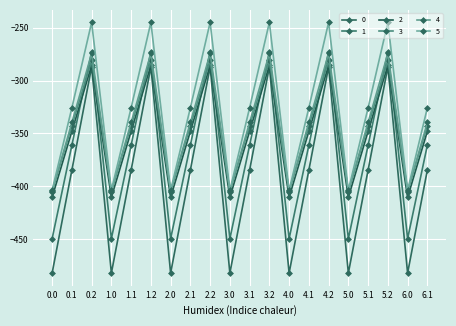

Reading left to right, what are all the values shown in this chart?

0: 0.0=-482.0	0.1=-384.6	0.2=-287.1	1.0=-482.0	1.1=-384.6	1.2=-287.1	2.0=-482.0	2.1=-384.6	2.2=-287.1	3.0=-482.0	3.1=-384.6	3.2=-287.1	4.0=-482.0	4.1=-384.6	4.2=-287.1	5.0=-482.0	5.1=-384.6	5.2=-287.1	6.0=-482.0	6.1=-384.6
1: 0.0=-449.5	0.1=-361.1	0.2=-272.7	1.0=-449.5	1.1=-361.1	1.2=-272.7	2.0=-449.5	2.1=-361.1	2.2=-272.7	3.0=-449.5	3.1=-361.1	3.2=-272.7	4.0=-449.5	4.1=-361.1	4.2=-272.7	5.0=-449.5	5.1=-361.1	5.2=-272.7	6.0=-449.5	6.1=-361.1
2: 0.0=-410.3	0.1=-347.9	0.2=-285.5	1.0=-410.3	1.1=-347.9	1.2=-285.5	2.0=-410.3	2.1=-347.9	2.2=-285.5	3.0=-410.3	3.1=-347.9	3.2=-285.5	4.0=-410.3	4.1=-347.9	4.2=-285.5	5.0=-410.3	5.1=-347.9	5.2=-285.5	6.0=-410.3	6.1=-347.9
3: 0.0=-404.4	0.1=-342.7	0.2=-281.0	1.0=-404.4	1.1=-342.7	1.2=-281.0	2.0=-404.4	2.1=-342.7	2.2=-281.0	3.0=-404.4	3.1=-342.7	3.2=-281.0	4.0=-404.4	4.1=-342.7	4.2=-281.0	5.0=-404.4	5.1=-342.7	5.2=-281.0	6.0=-404.4	6.1=-342.7
4: 0.0=-404.9	0.1=-339.6	0.2=-274.4	1.0=-404.9	1.1=-339.6	1.2=-274.4	2.0=-404.9	2.1=-339.6	2.2=-274.4	3.0=-404.9	3.1=-339.6	3.2=-274.4	4.0=-404.9	4.1=-339.6	4.2=-274.4	5.0=-404.9	5.1=-339.6	5.2=-274.4	6.0=-404.9	6.1=-339.6
5: 0.0=-403.8	0.1=-325.7	0.2=-245.0	1.0=-403.8	1.1=-325.7	1.2=-245.0	2.0=-403.8	2.1=-325.7	2.2=-245.0	3.0=-403.8	3.1=-325.7	3.2=-245.0	4.0=-403.8	4.1=-325.7	4.2=-245.0	5.0=-403.8	5.1=-325.7	5.2=-245.0	6.0=-403.8	6.1=-325.7